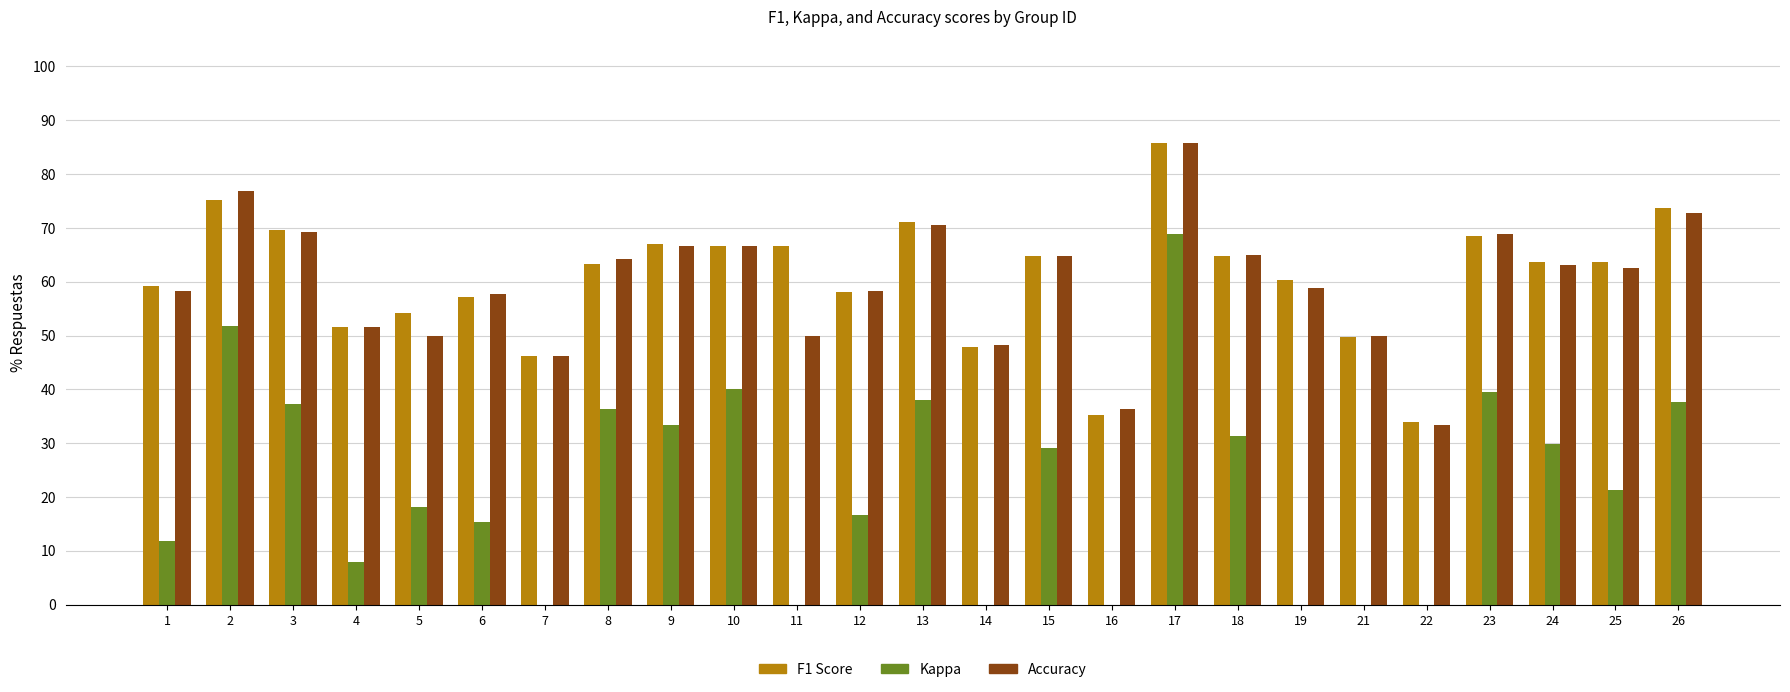

The accuracy series shows 82.6 at 19. True or false?

False